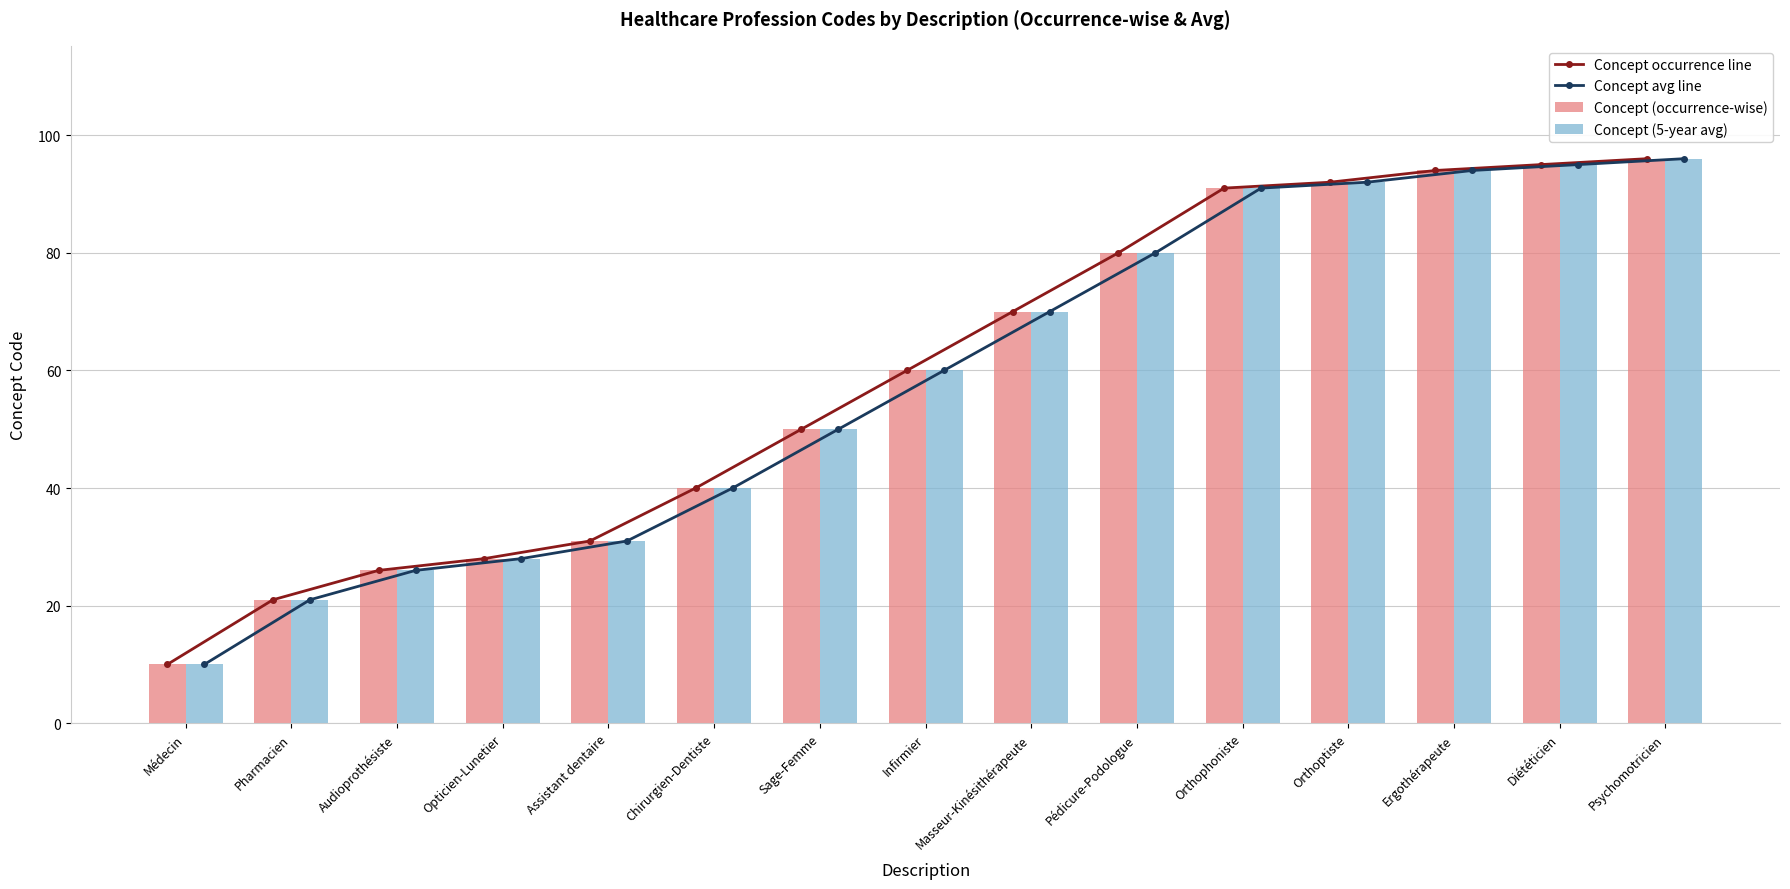

Read the Concept avg line value at Masseur-Kinésithérapeute, to the nearest 10.

70